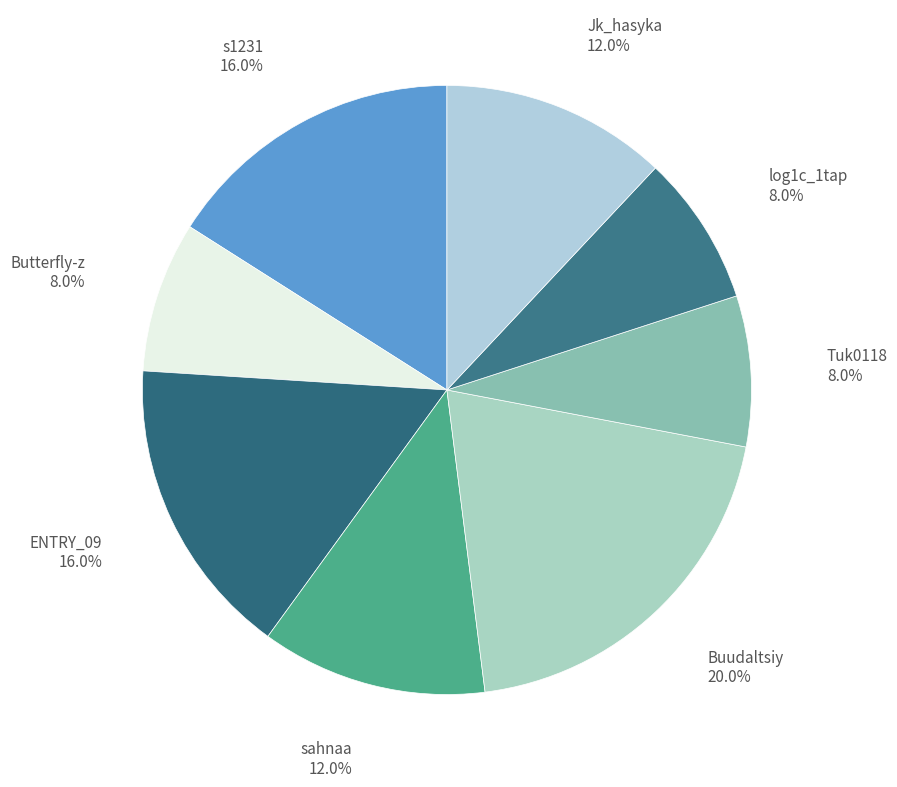

Does log1c_1tap represent more than half of the total?

No